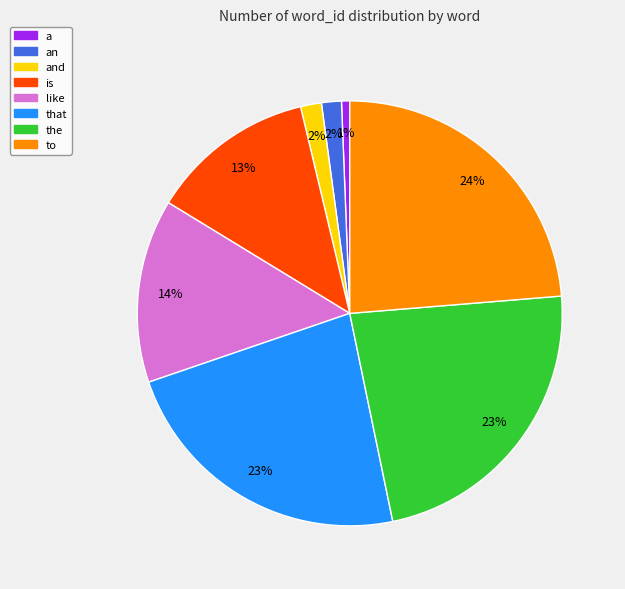

What is the largest slice in the pie chart?

to